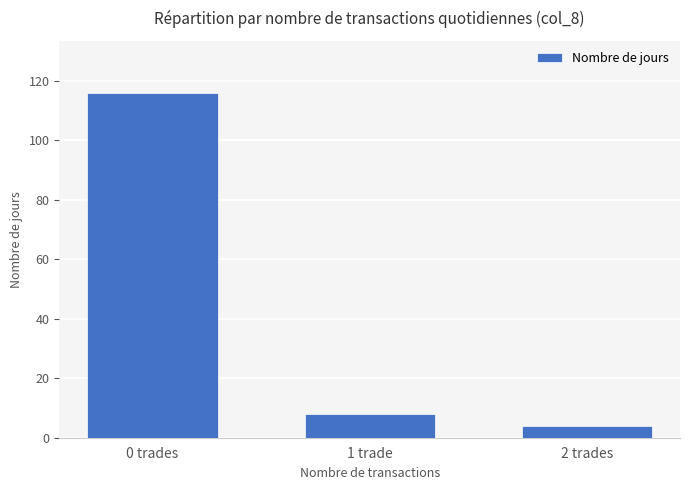

Does the chart contain stacked bars?

No